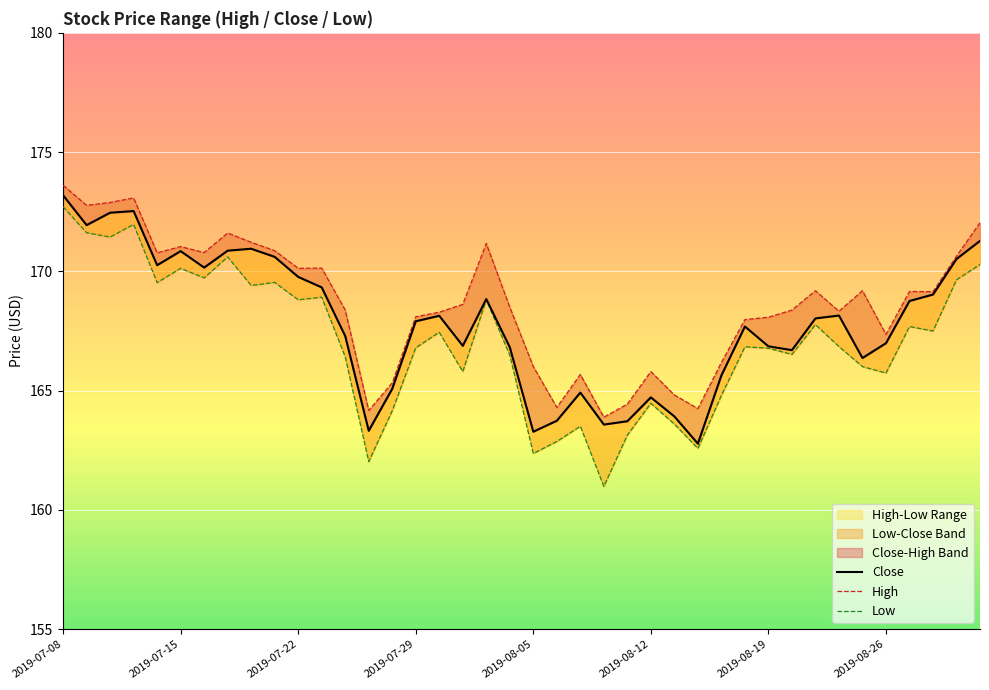

True or false: Low and High cross at least once.

False